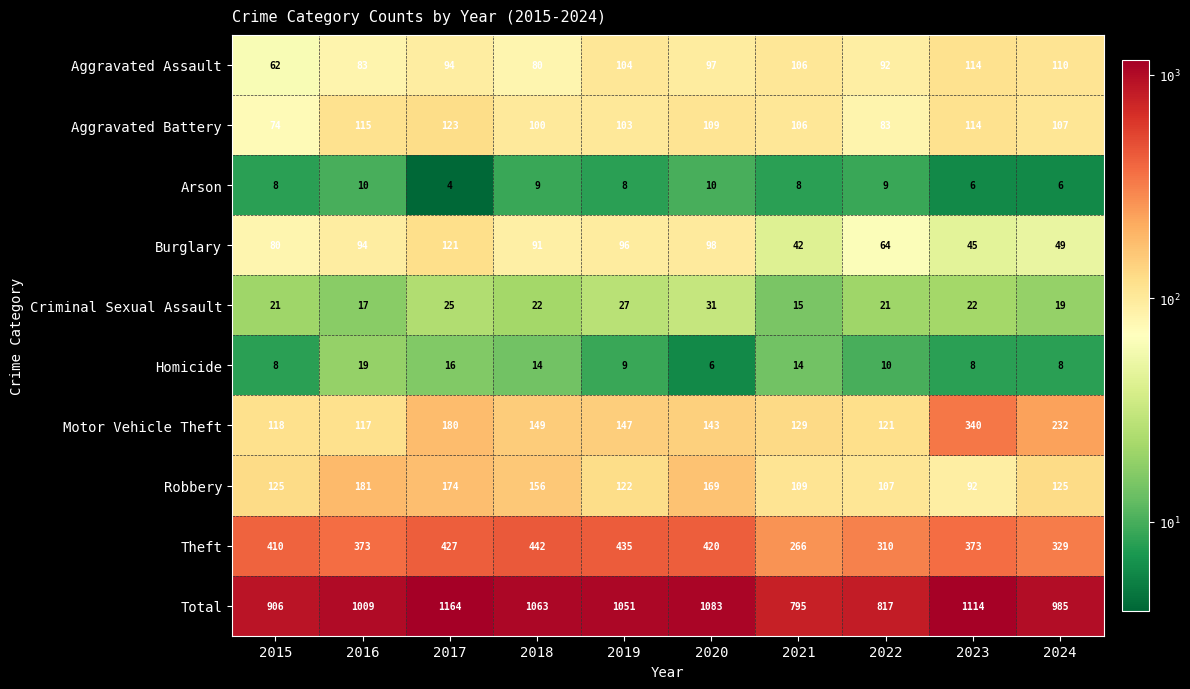

Which series has the widest spread of values?

Total